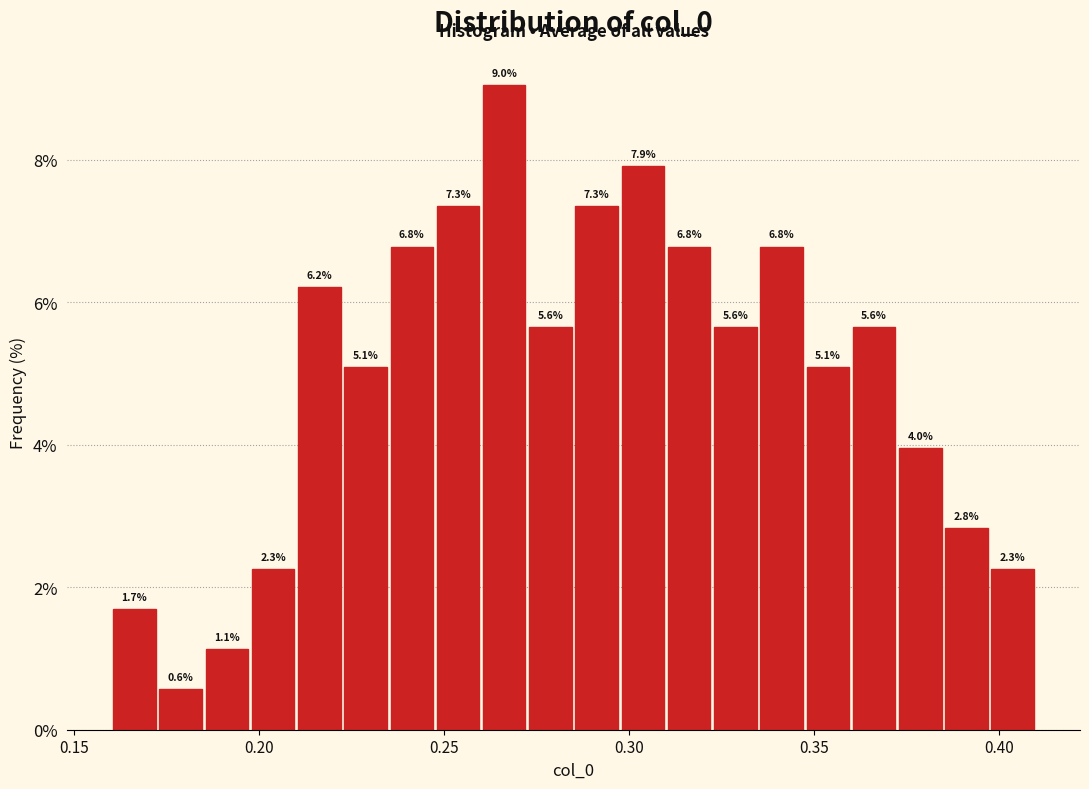

Read against the x-axis, roughly where is the centre of the tallest bar?

0.265